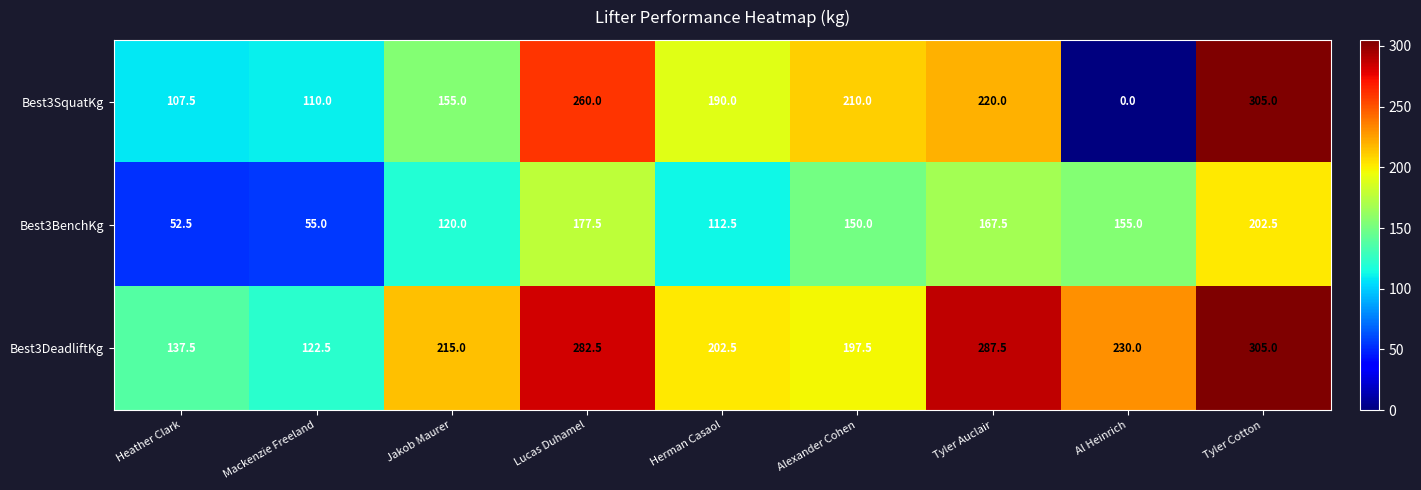

What is the sum of all Best3DeadliftKg values?

1980.0